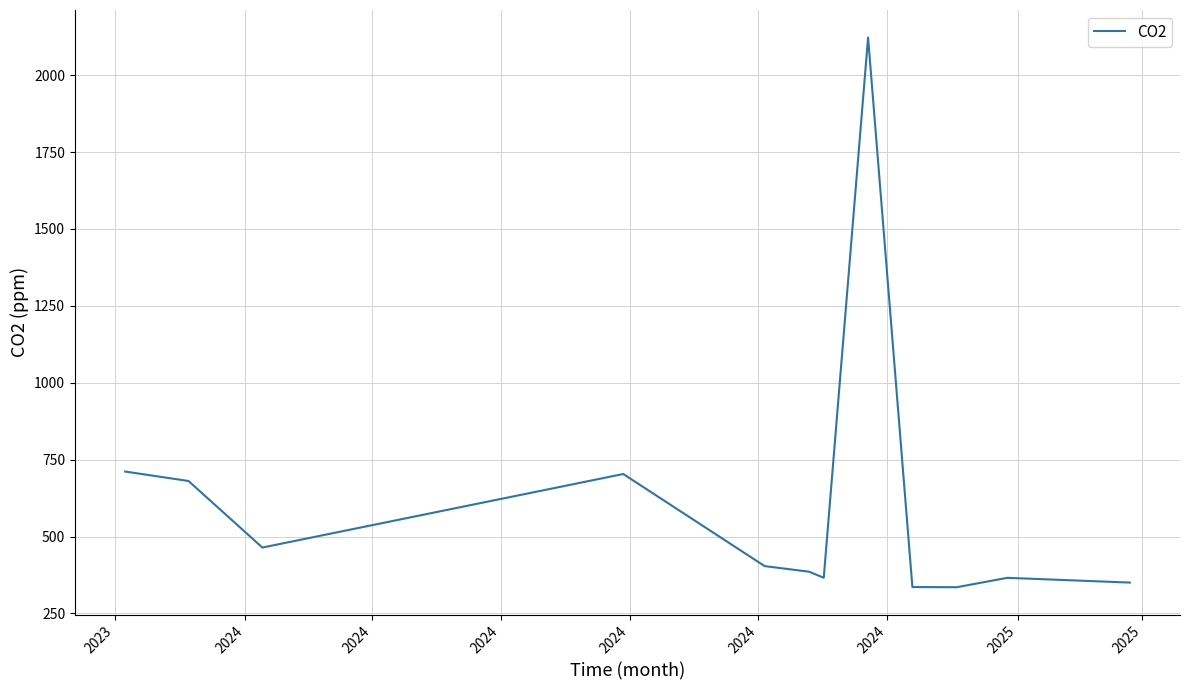

What is the minimum value shown in the chart?

335.3